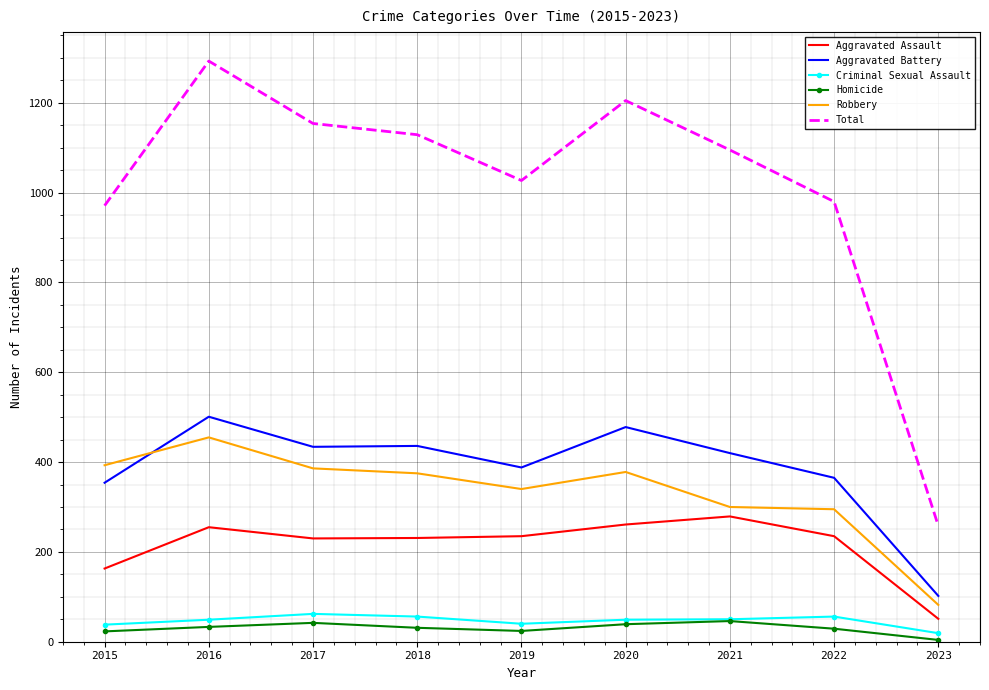

At which category does Robbery reach its first local valley?

2019